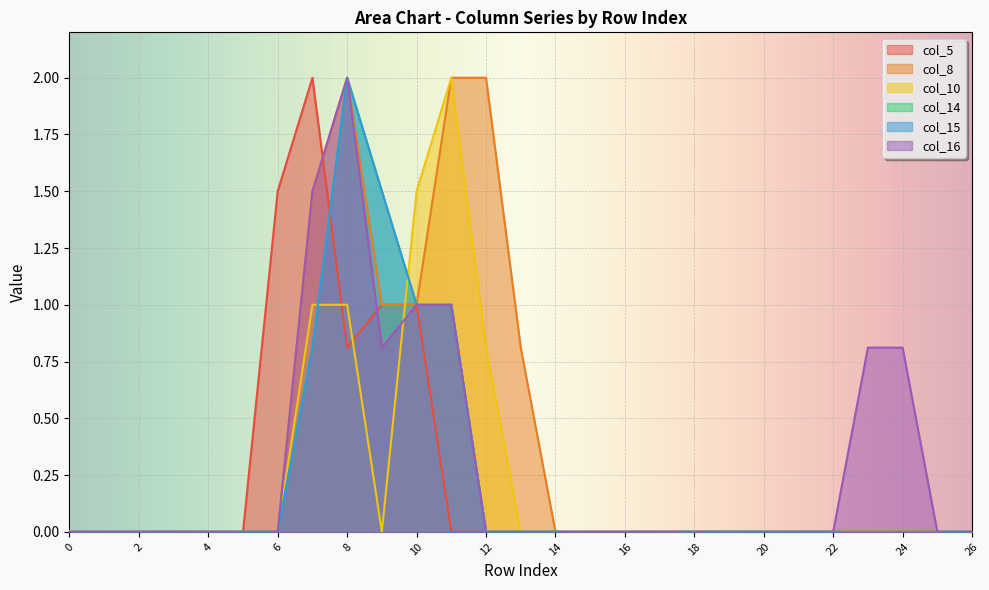

List the series in order of their peak value, highest first.

col_5, col_8, col_10, col_14, col_15, col_16